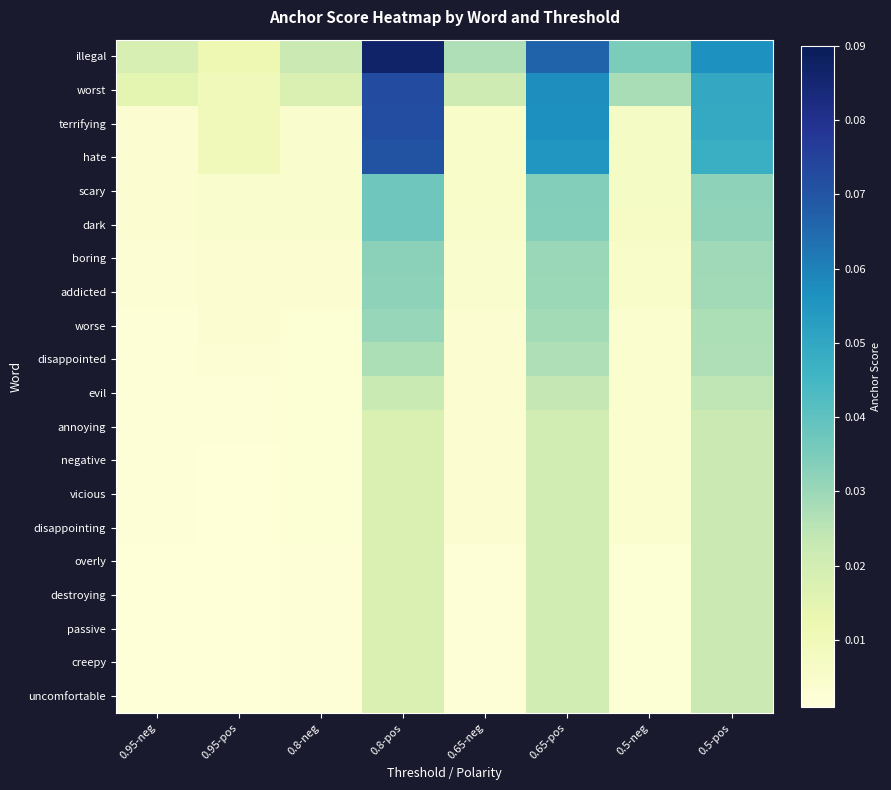

Rank the series at 0.95-pos from lowest to highest value.

negative, vicious, disappointing, overly, destroying, passive, creepy, uncomfortable, annoying, evil, disappointed, worse, addicted, boring, dark, scary, hate, terrifying, worst, illegal